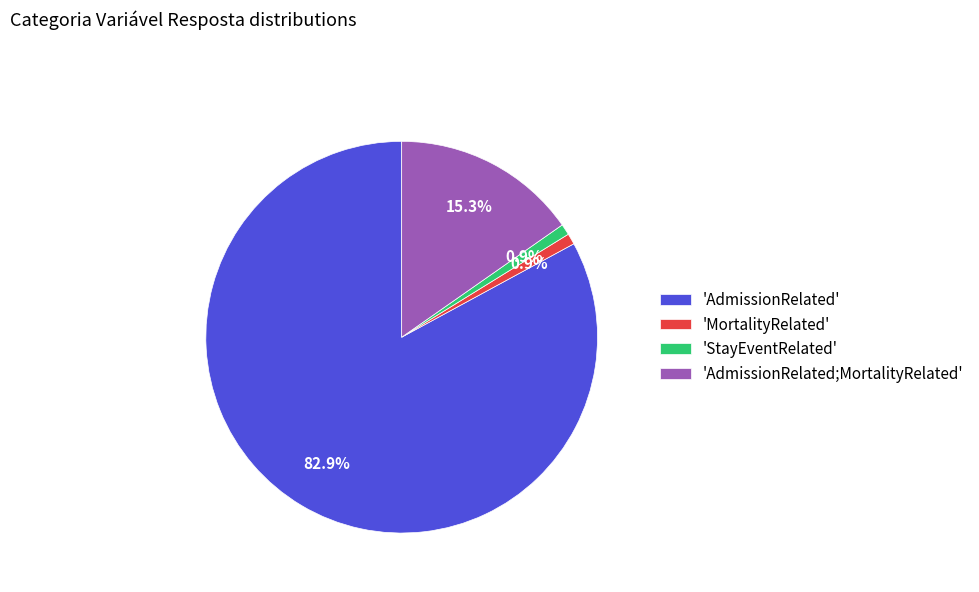

To the nearest percent, what is the average slice percentage?

25%